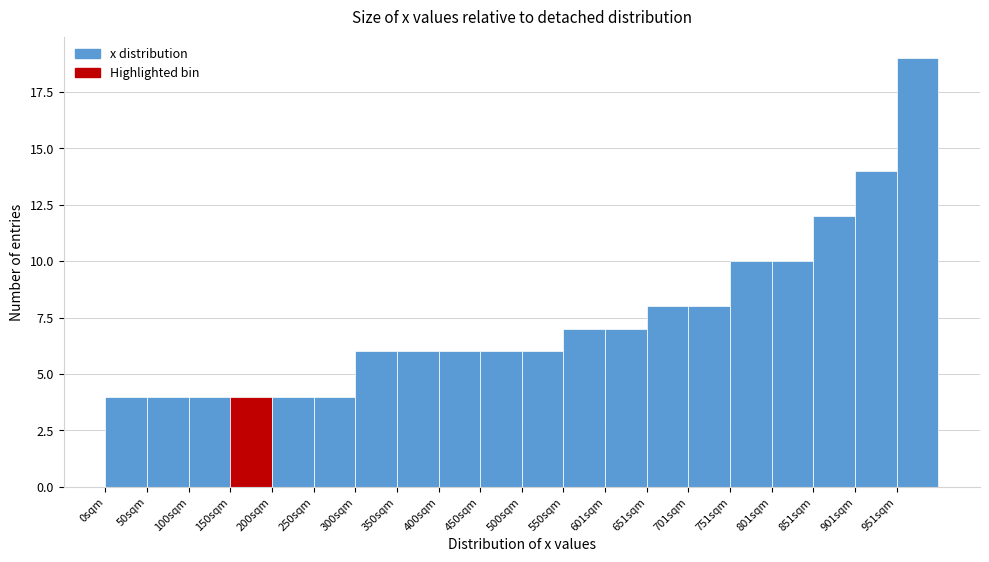

Reading left to right, list every bar in this chart as the range it spans on the x-axis followed by its height. Neither the bar edges nor the heights are printed on the chart, so give them approximately, as read against the axes.

0 to 50: 4
50 to 100: 4
100 to 150: 4
150 to 200: 4
200 to 250: 4
250 to 300: 4
300 to 350: 6
350 to 400: 6
400 to 450: 6
450 to 500: 6
500 to 550: 6
550 to 600: 7
600 to 650: 7
650 to 700: 8
700 to 750: 8
750 to 800: 10
800 to 850: 10
850 to 900: 12
900 to 950: 14
950 to 1000: 19